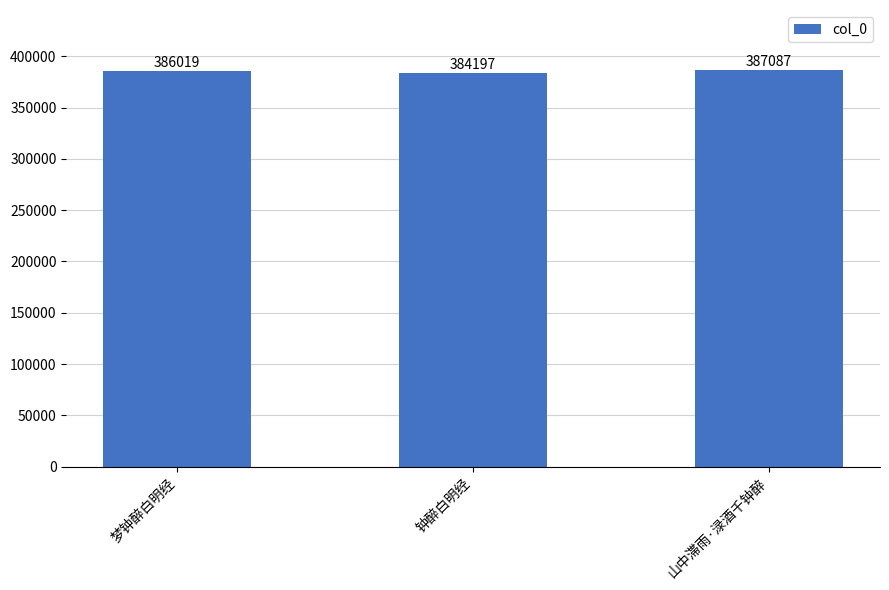

What position from the left is 山中滞雨·渌酒千钟醉?

3